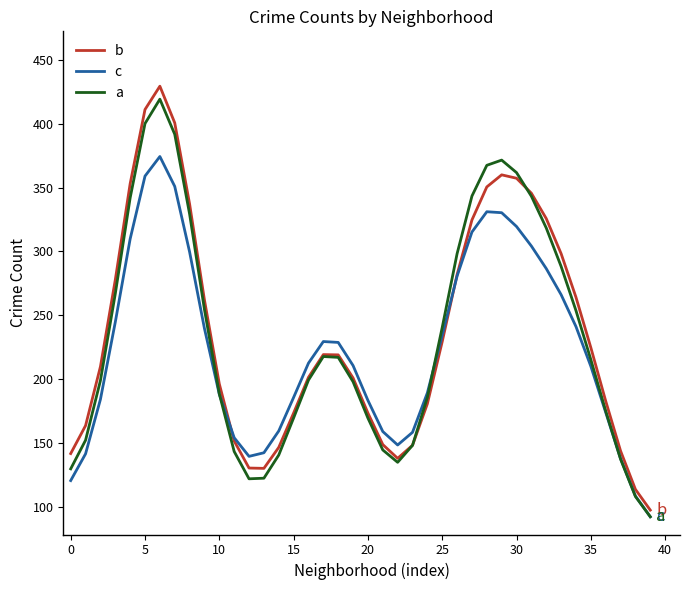

Is this an area chart (filled region under the line)?

No